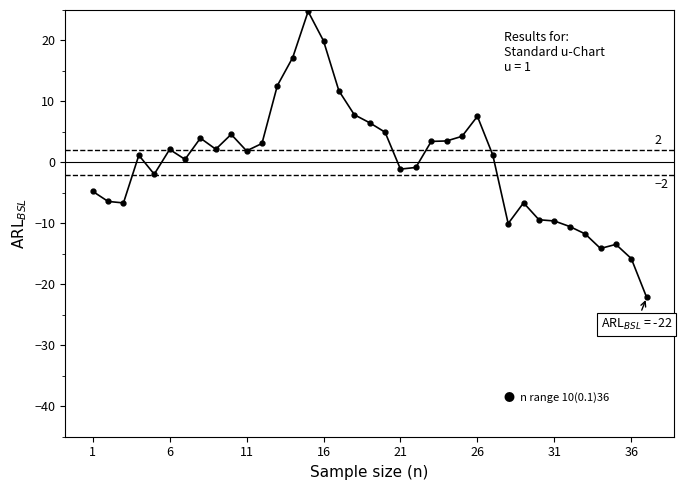

Does the chart display data point markers on the line(s)?

Yes